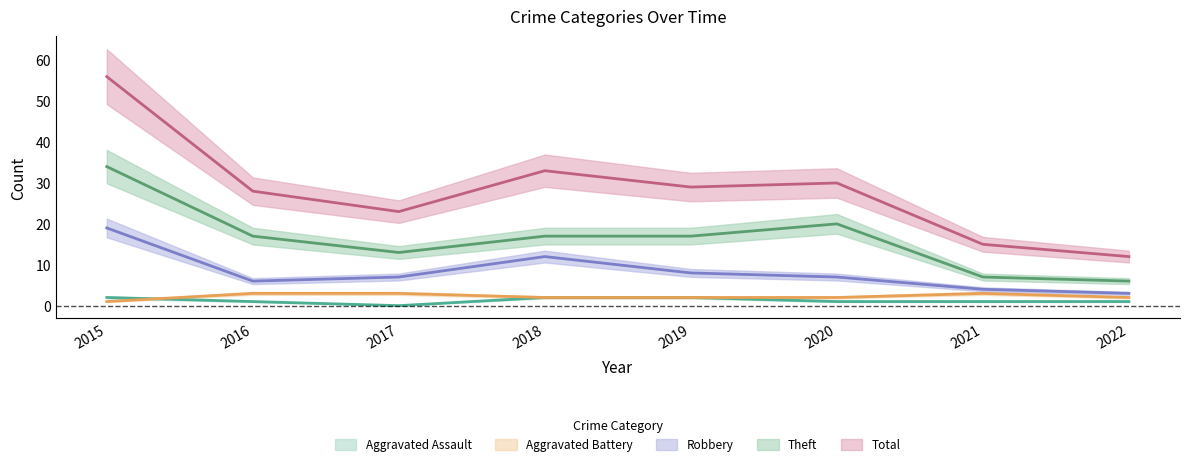

True or false: Aggravated Assault and Total cross at least once.

False